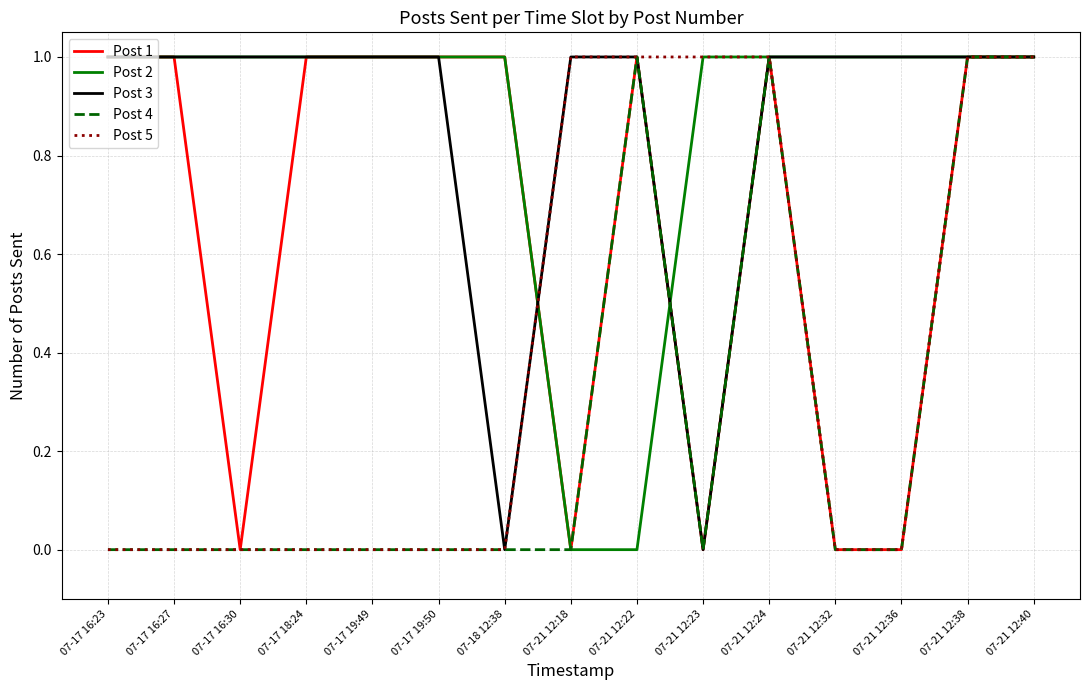

True or false: Post 2 has a value of 1 at 07-17 16:27.

True